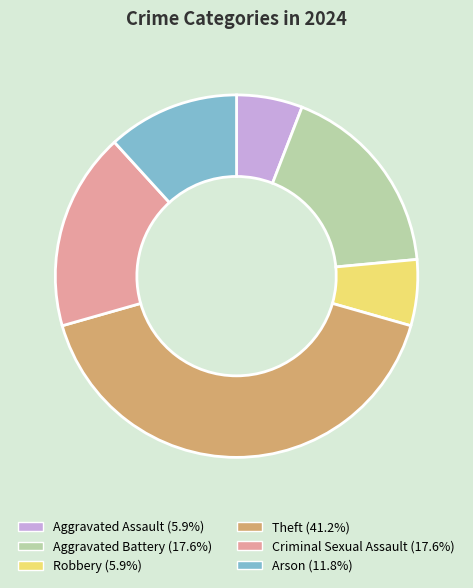

Combined, do Aggravated Assault (5.9%) and Robbery (5.9%) account for over 50%?

No